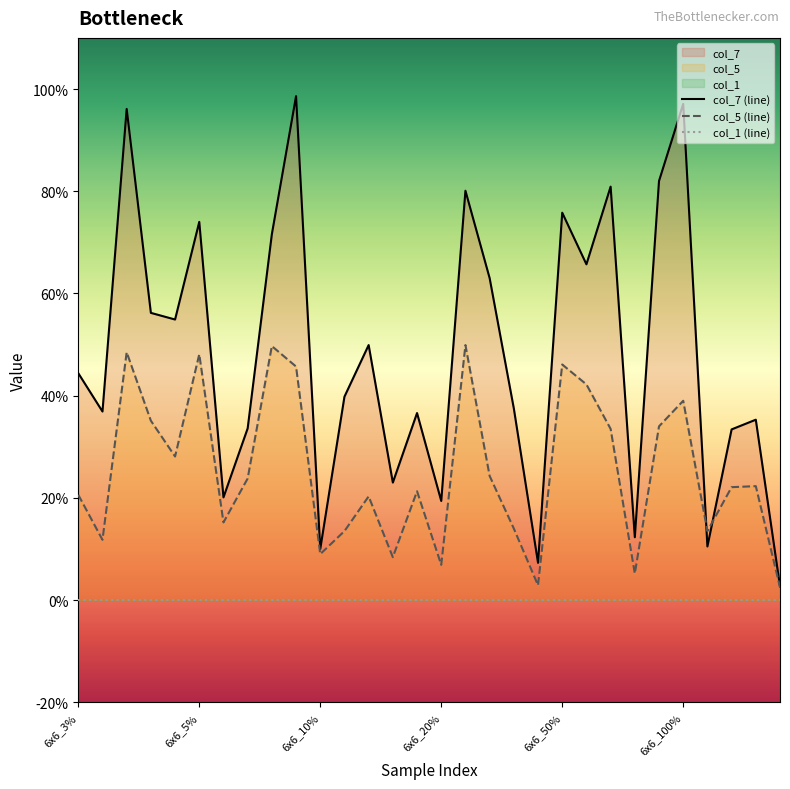

True or false: col_7 (line) has a value of 0.0 at 29.

False